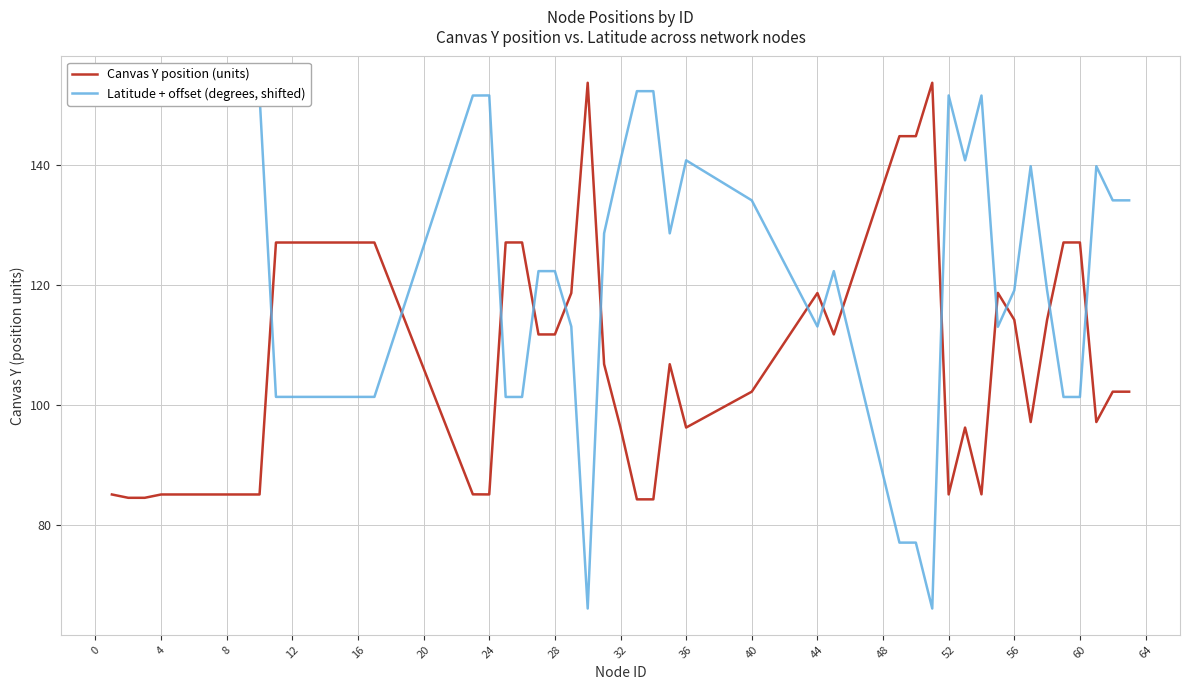

Rank the series by their average value, from highest to lowest.

Latitude + offset (degrees, shifted), Canvas Y position (units)